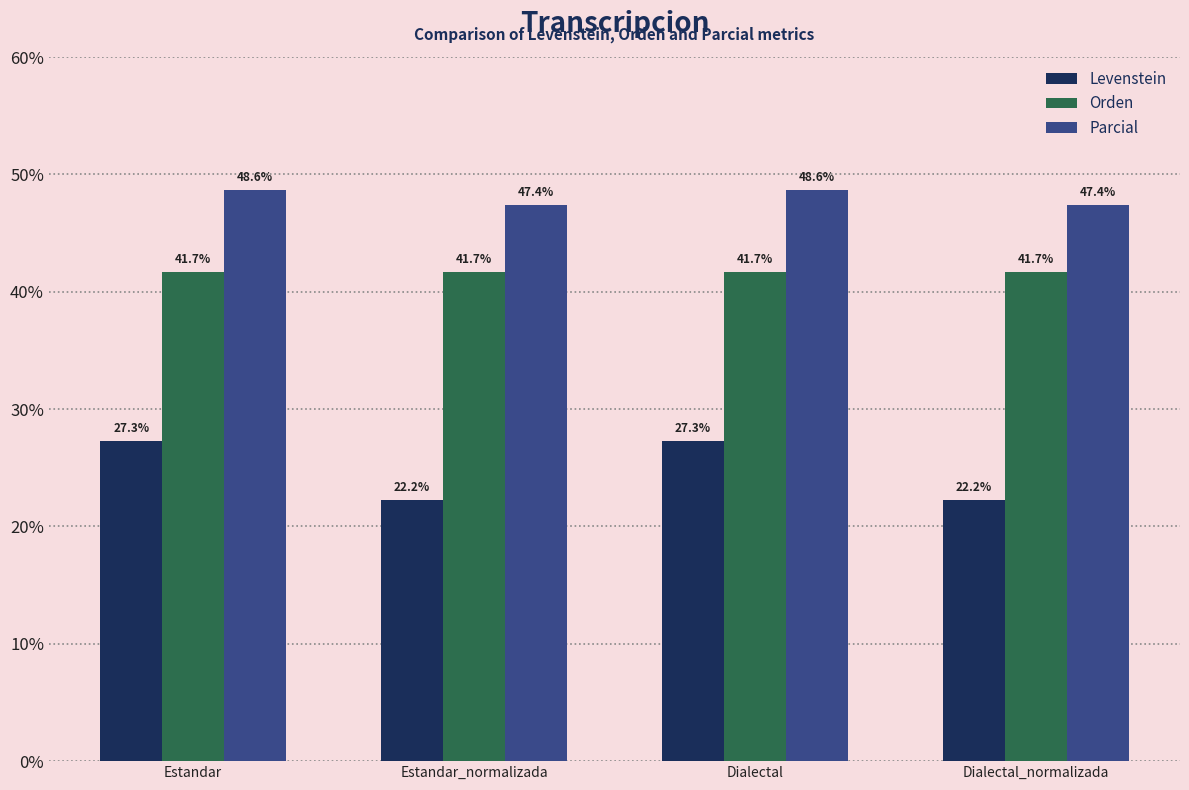

What is the sum of the Orden values at Estandar_normalizada and Estandar?

83.3